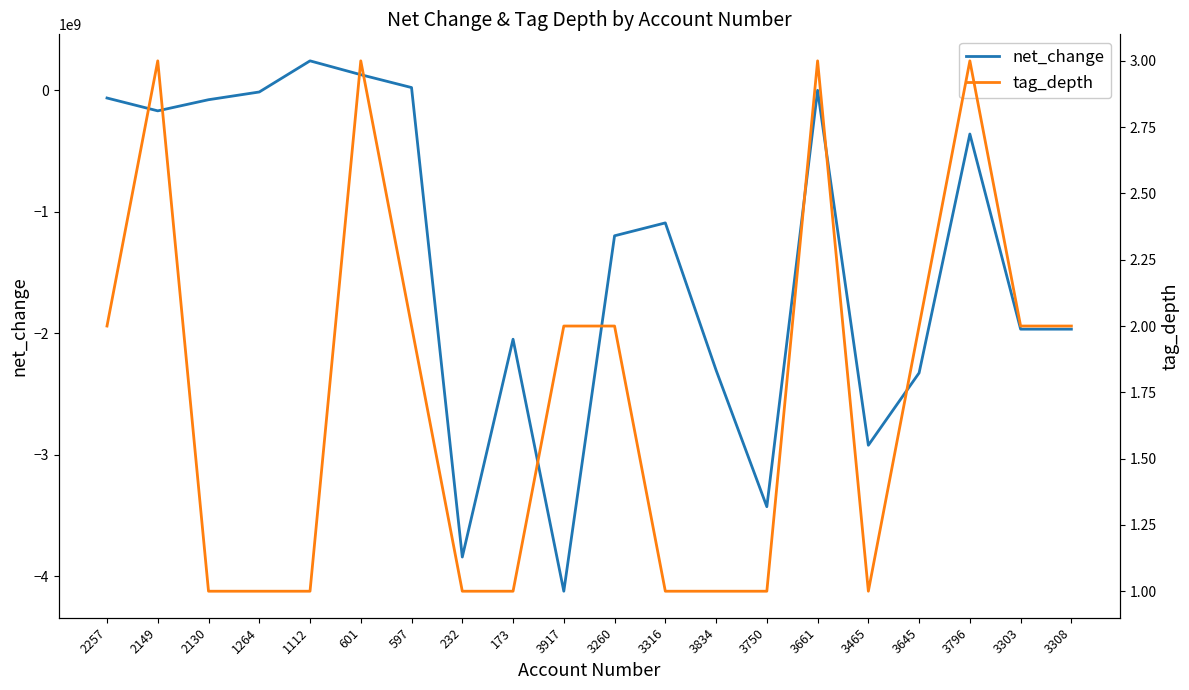

Which has a higher value, 2130 or 601?

601